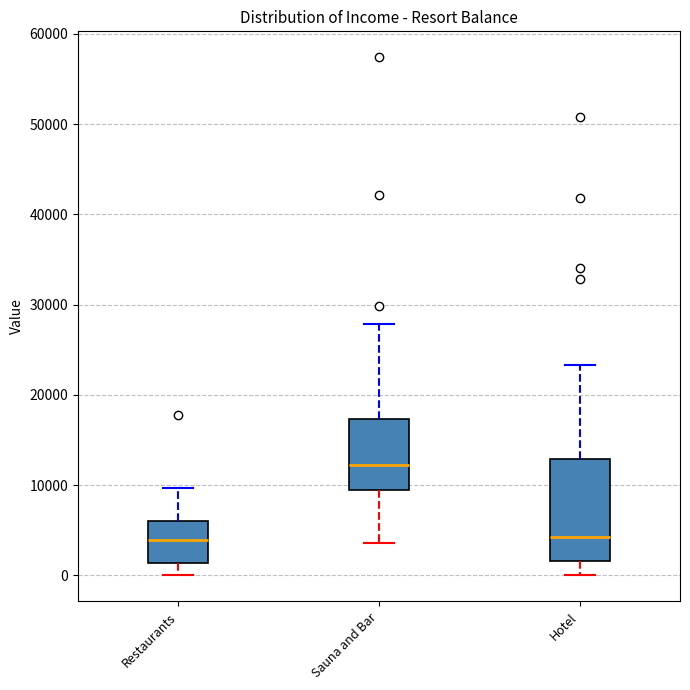

Where is the upper edge of the box for Hotel on the y-axis? The values are not printed on the chart, so give them approximately, as read against the axis.

13000